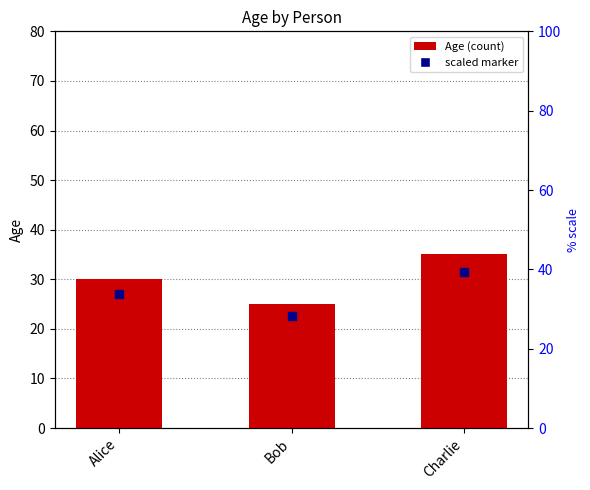

True or false: the data shows 10 at Charlie.

False